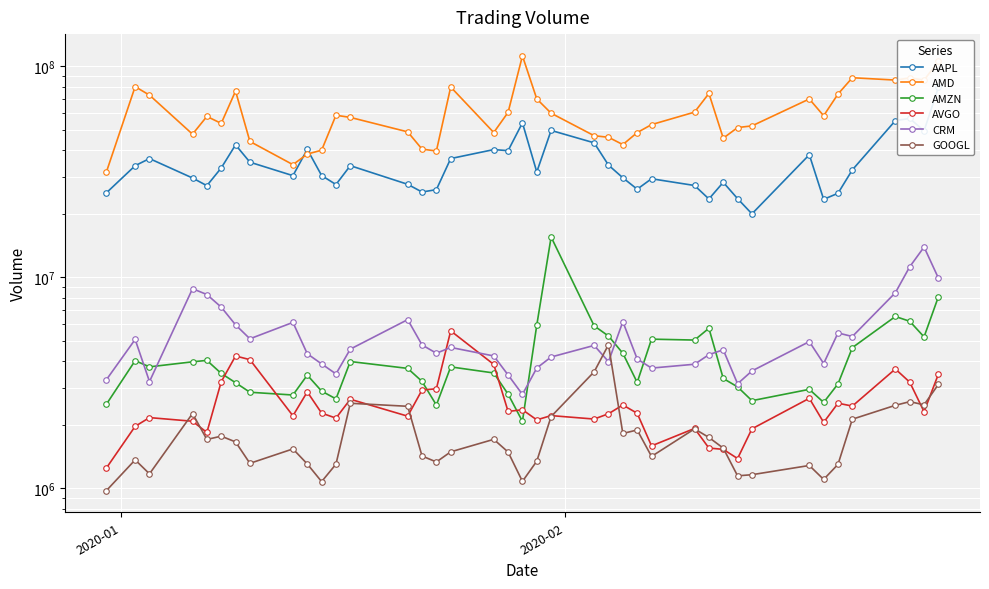

Is the value of AAPL at 6 greater than the value of AMD at 35?

No